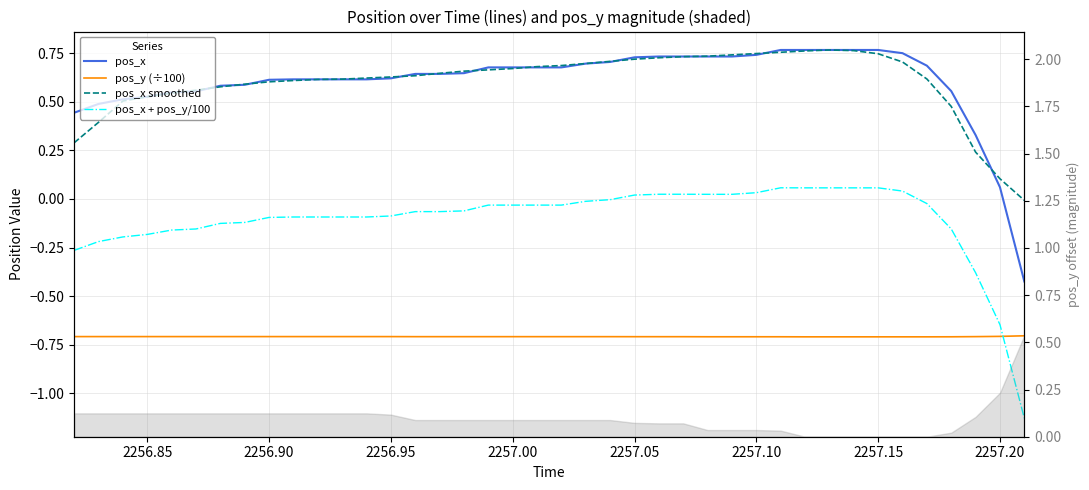

Is the value of pos_x + pos_y/100 at 25 greater than the value of pos_x at 14?

No